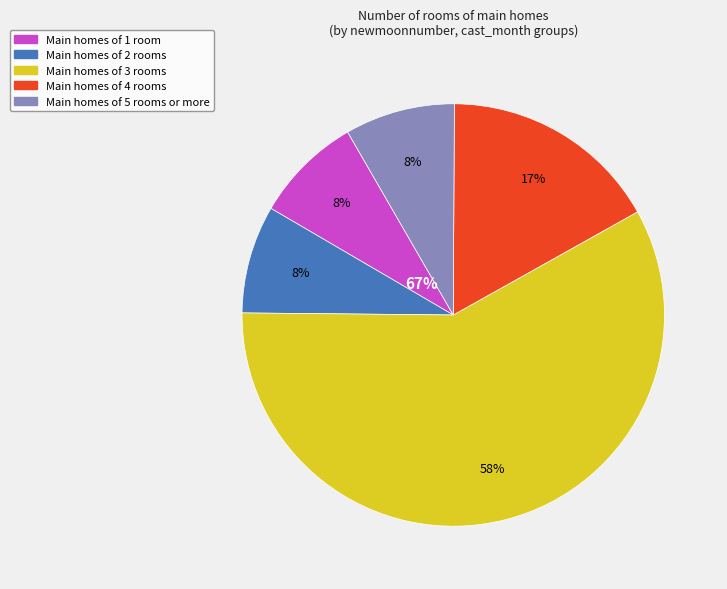

To the nearest percent, what is the combined percentage of Month 5 and Month 2?

17%